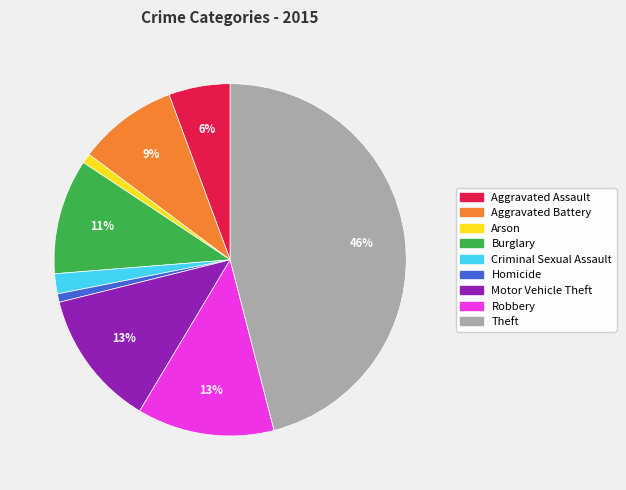

Which has a higher value, Aggravated Assault or Burglary?

Burglary